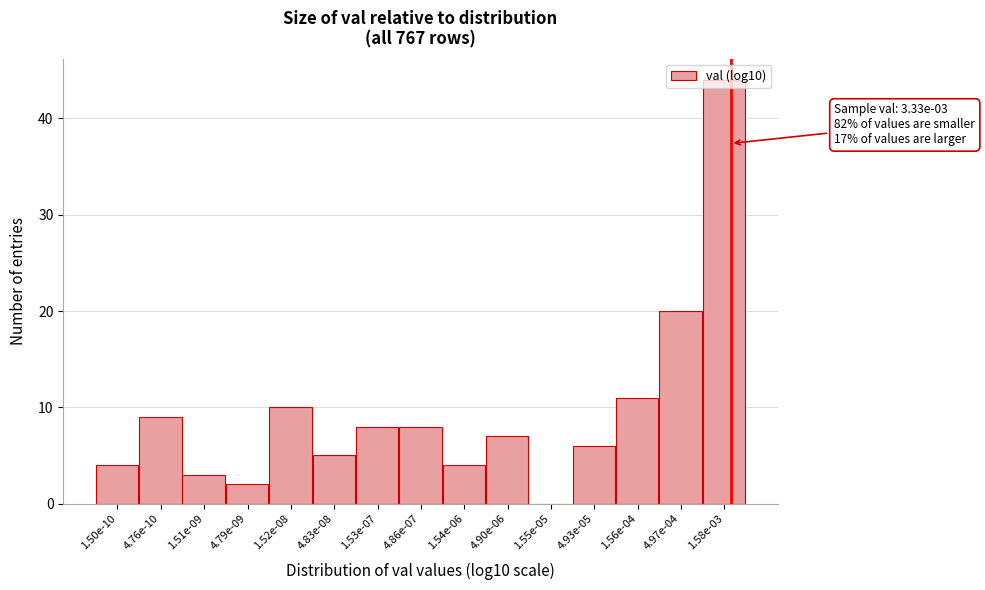

What is the sum of all values?

141